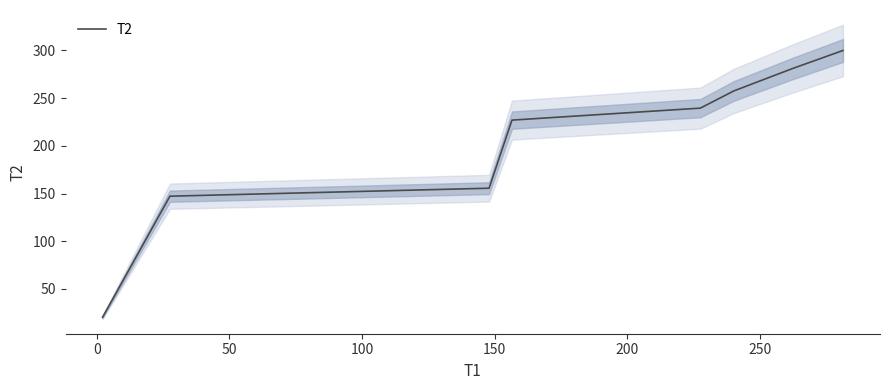

What is the maximum value for T2?

300.0